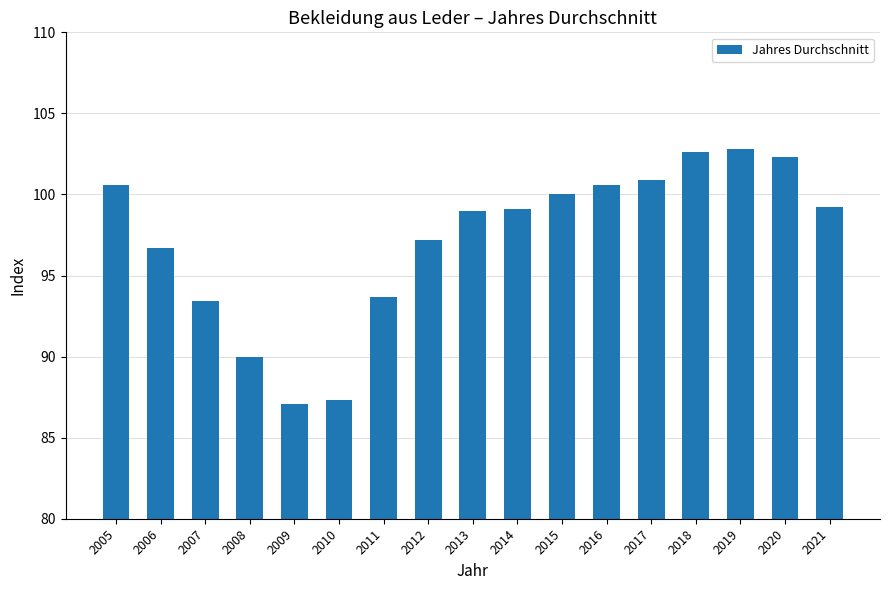

What is the change in value from 2008 to 2016?

+10.6